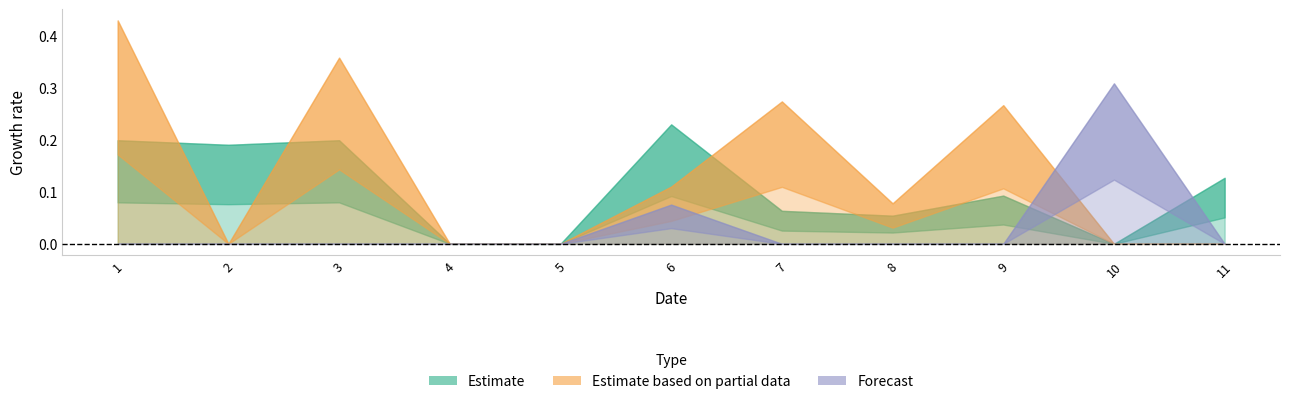

How many lines are shown in the chart?

3